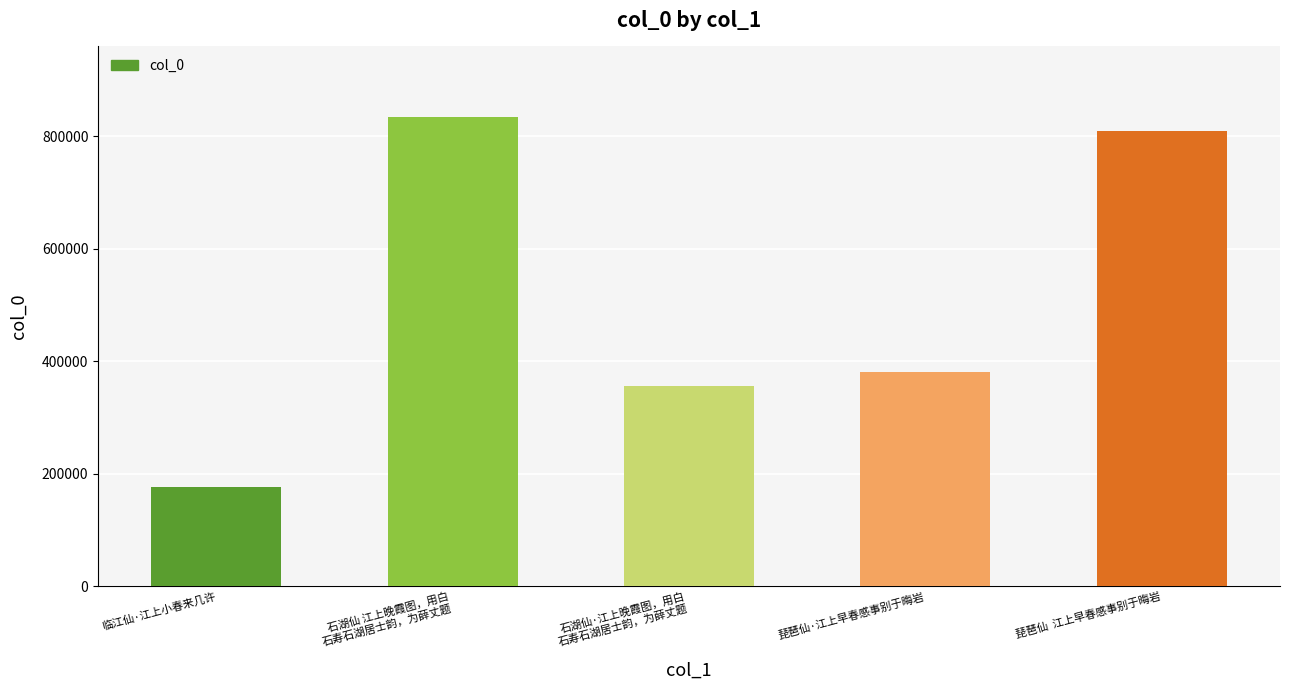

Is it true that the value at 石湖仙·江上晚霞图，用白
石寿石湖居士韵，为薛丈题 is 356842?

True